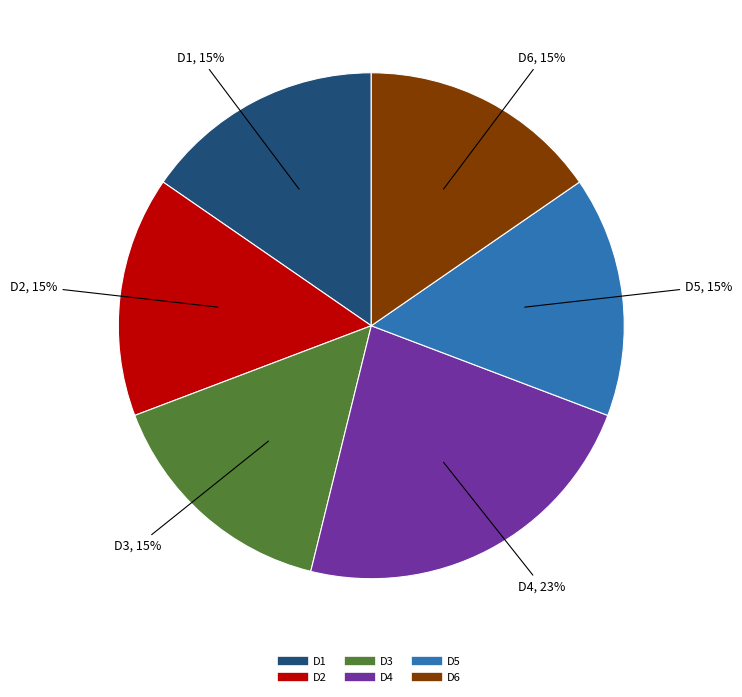

Does D1 account for over 50% of the chart?

No